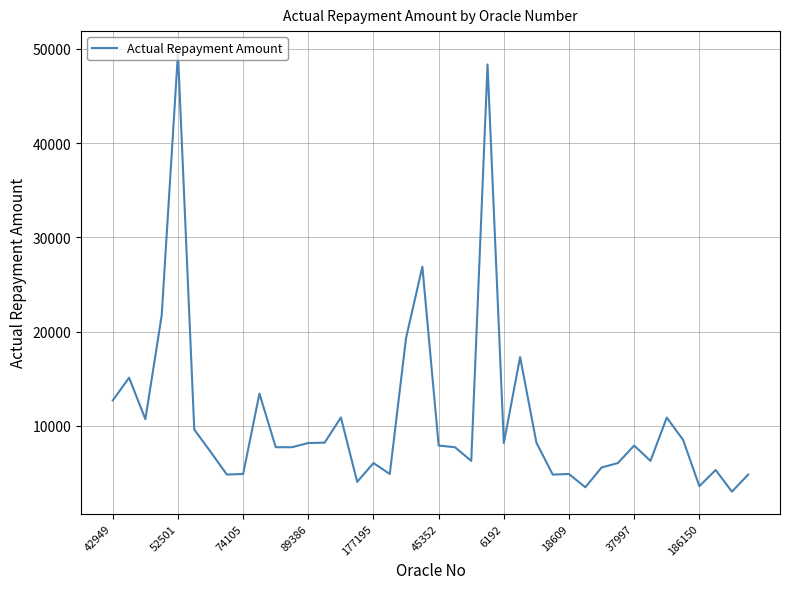

What is the minimum value shown in the chart?

3021